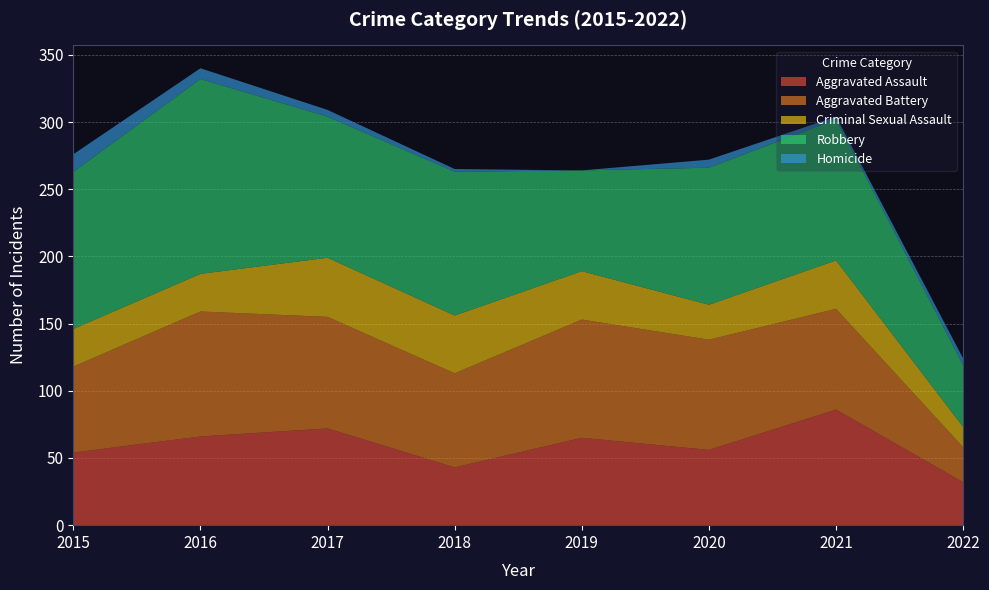

Reading right to left, extract all data points from this chart.

Aggravated Assault: 2022=32	2021=86	2020=56	2019=65	2018=43	2017=72	2016=66	2015=54
Aggravated Battery: 2022=26	2021=75	2020=82	2019=88	2018=70	2017=83	2016=93	2015=64
Criminal Sexual Assault: 2022=15	2021=36	2020=26	2019=36	2018=43	2017=44	2016=28	2015=28
Robbery: 2022=46	2021=105	2020=102	2019=75	2018=107	2017=105	2016=145	2015=117
Homicide: 2022=5	2021=2	2020=6	2019=0	2018=2	2017=5	2016=8	2015=13